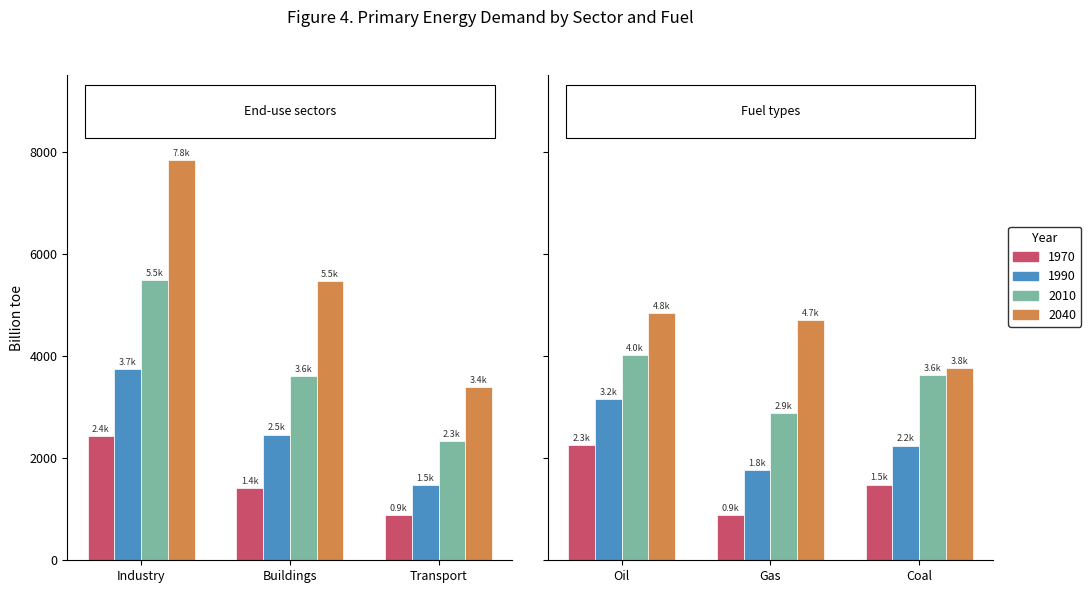

How many bars are there in each group?

4